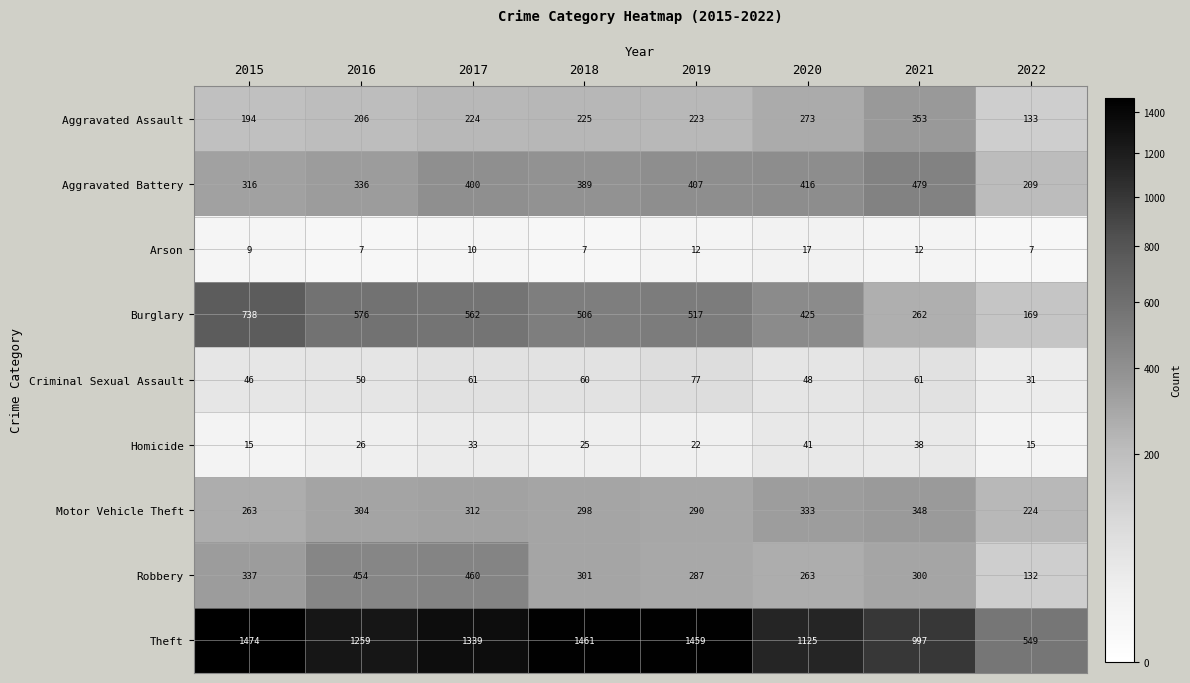

What is the maximum value shown in the chart?

1474